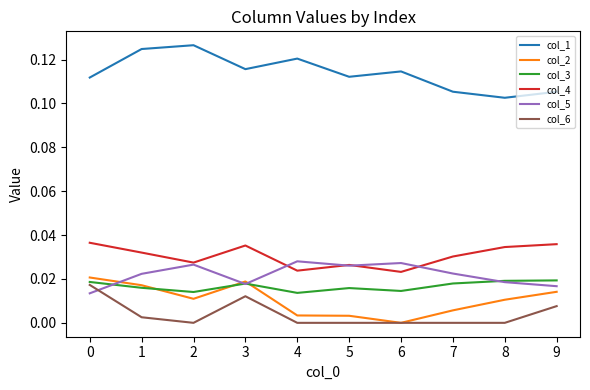

How many lines are shown in the chart?

6